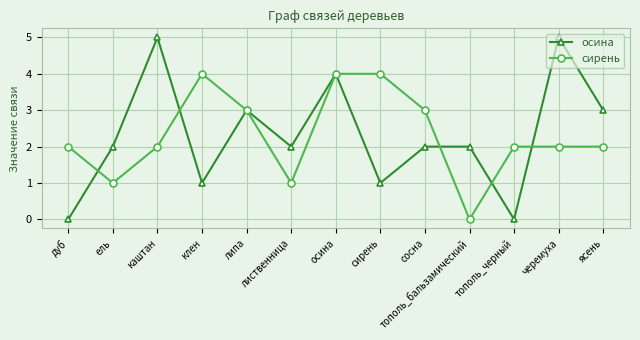

What is the spread (max minus min) of values at каштан?

3